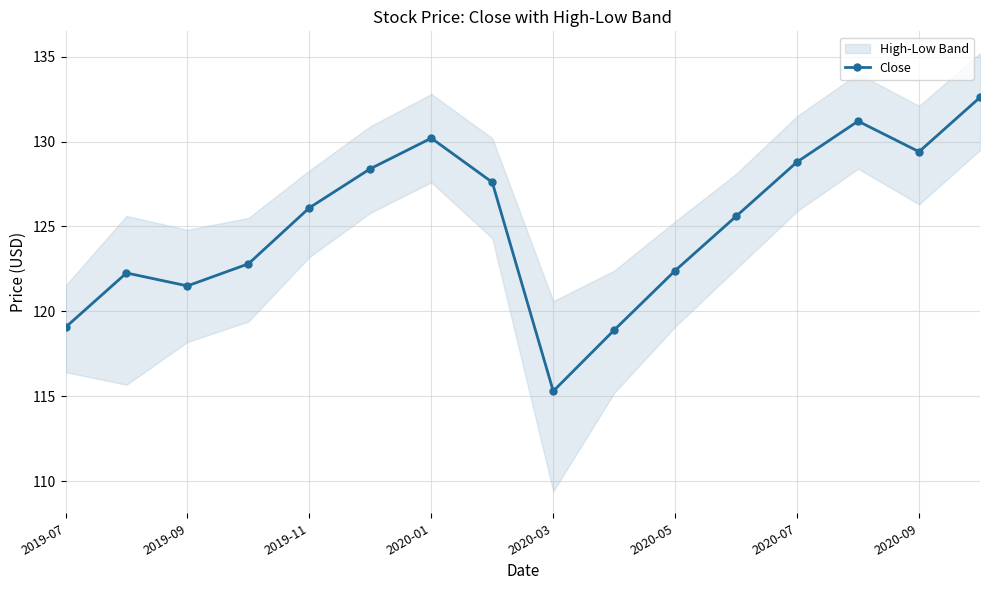

The value of Close at 2020-09 is 58.4. True or false?

False